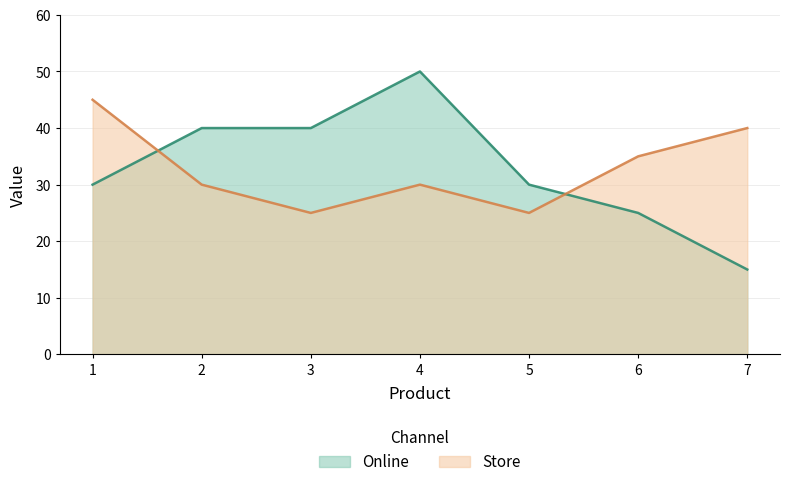

Where is Store nearest to the value 35?

6